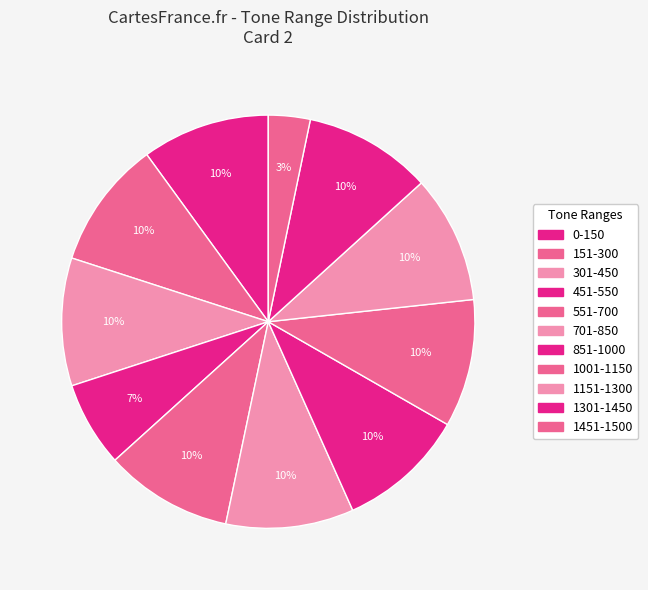

To the nearest percent, what is the average slice percentage?

9%